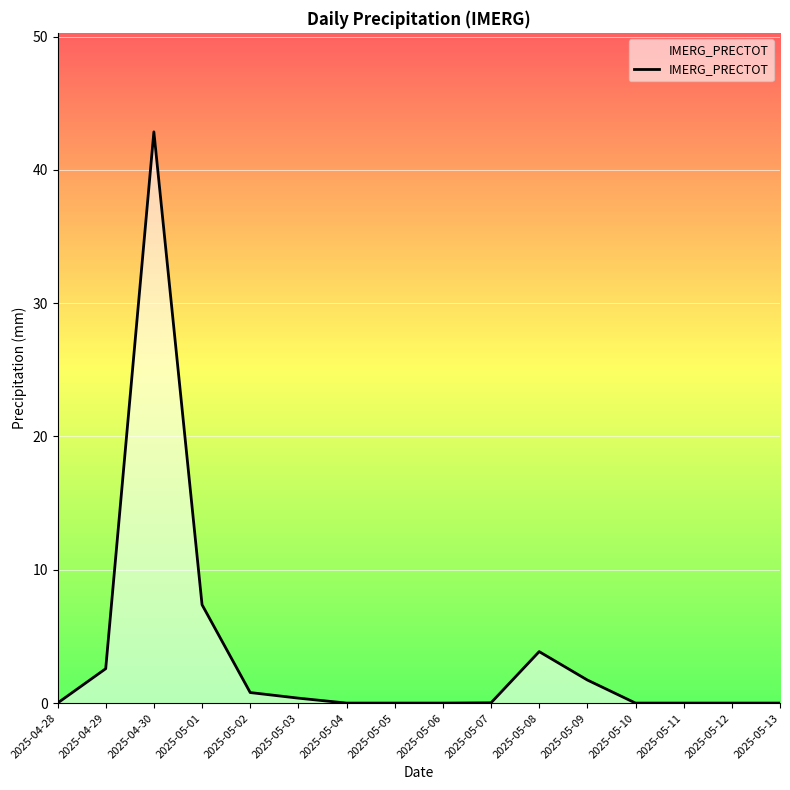

How many lines are shown in the chart?

1